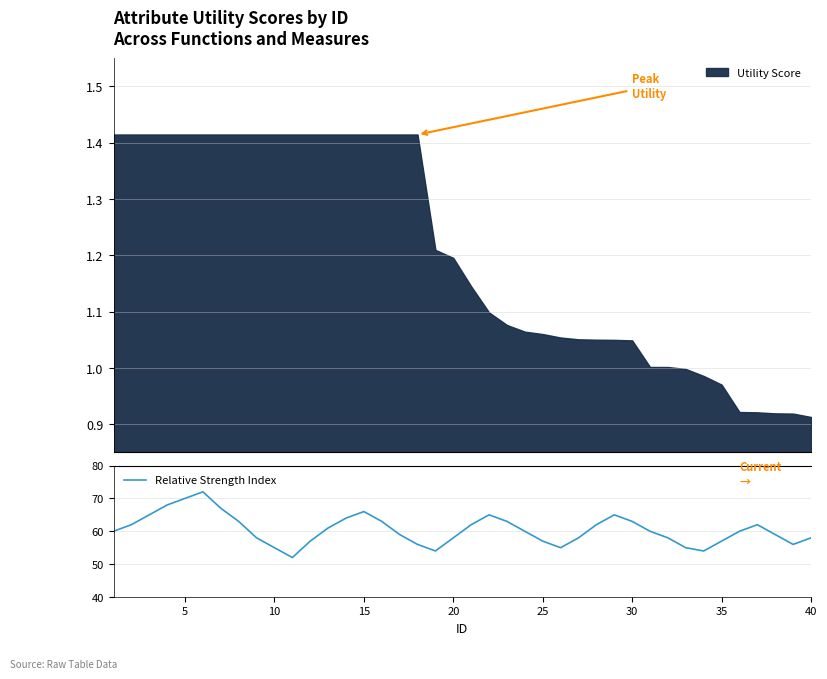

How many points are lower than both their immediate neighbors (excluding endpoints)?

5